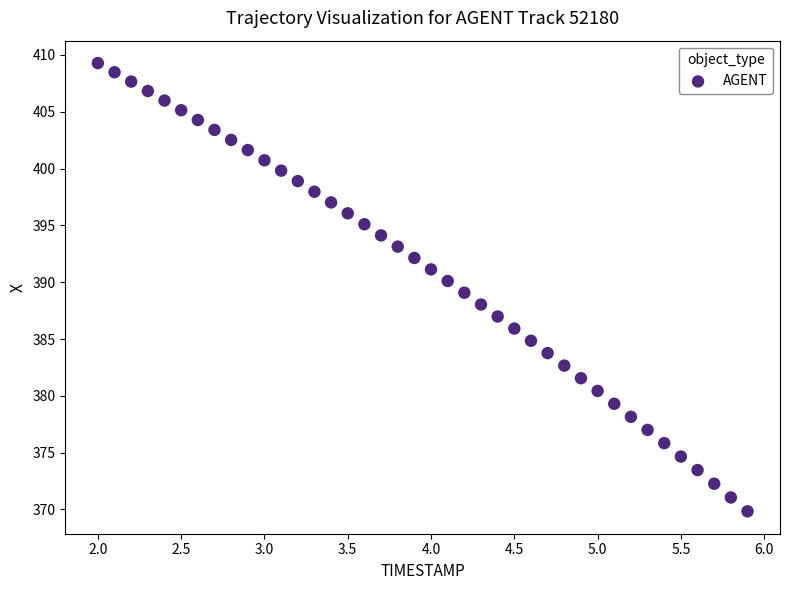

What is the range of X values (max minus min)?

3.9